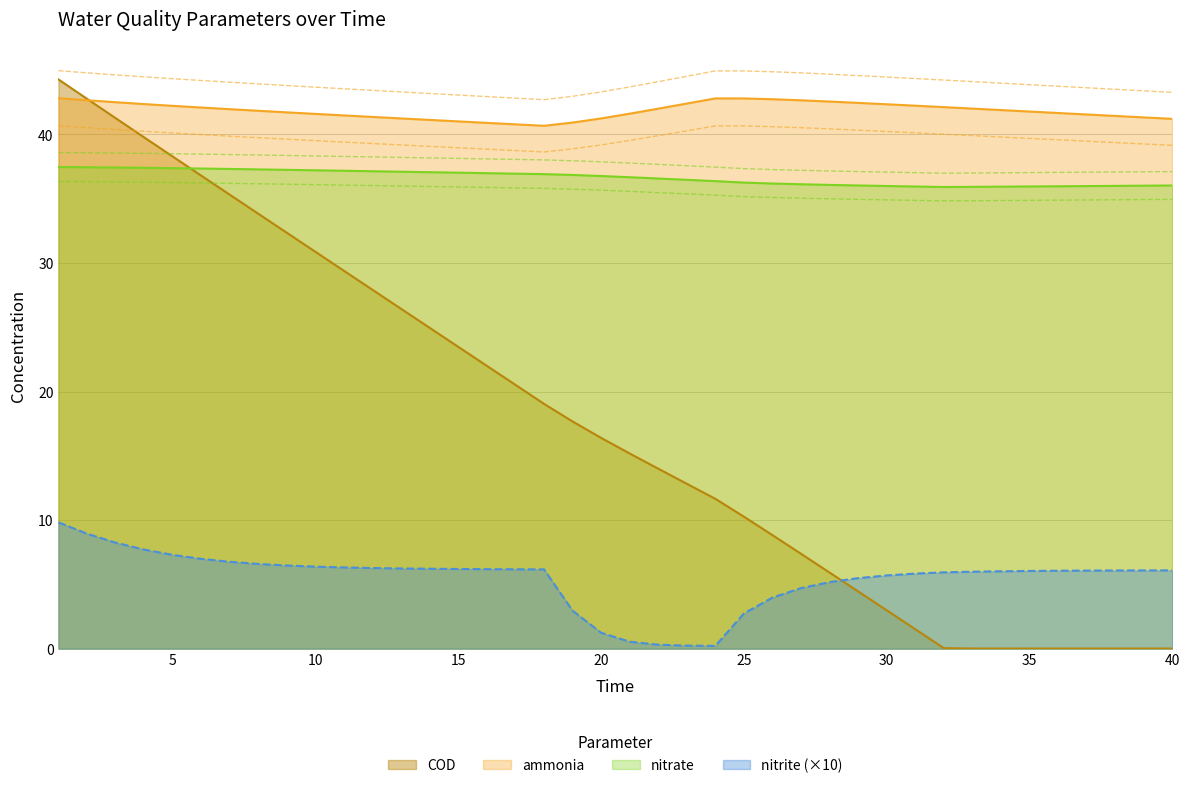

What is the difference between the nitrate values at 23 and 31?

0.5